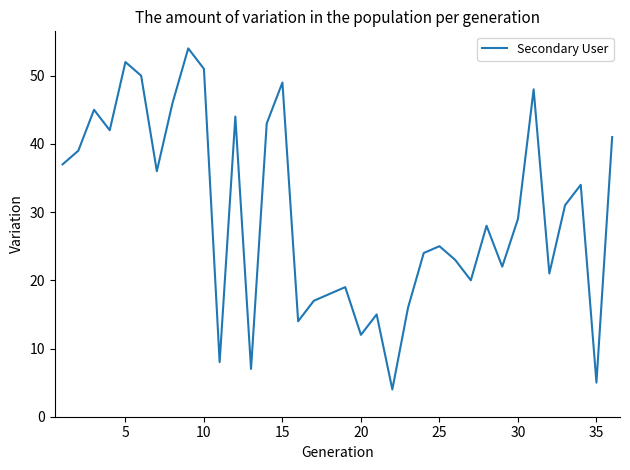

What is the difference between the maximum and minimum values?

50